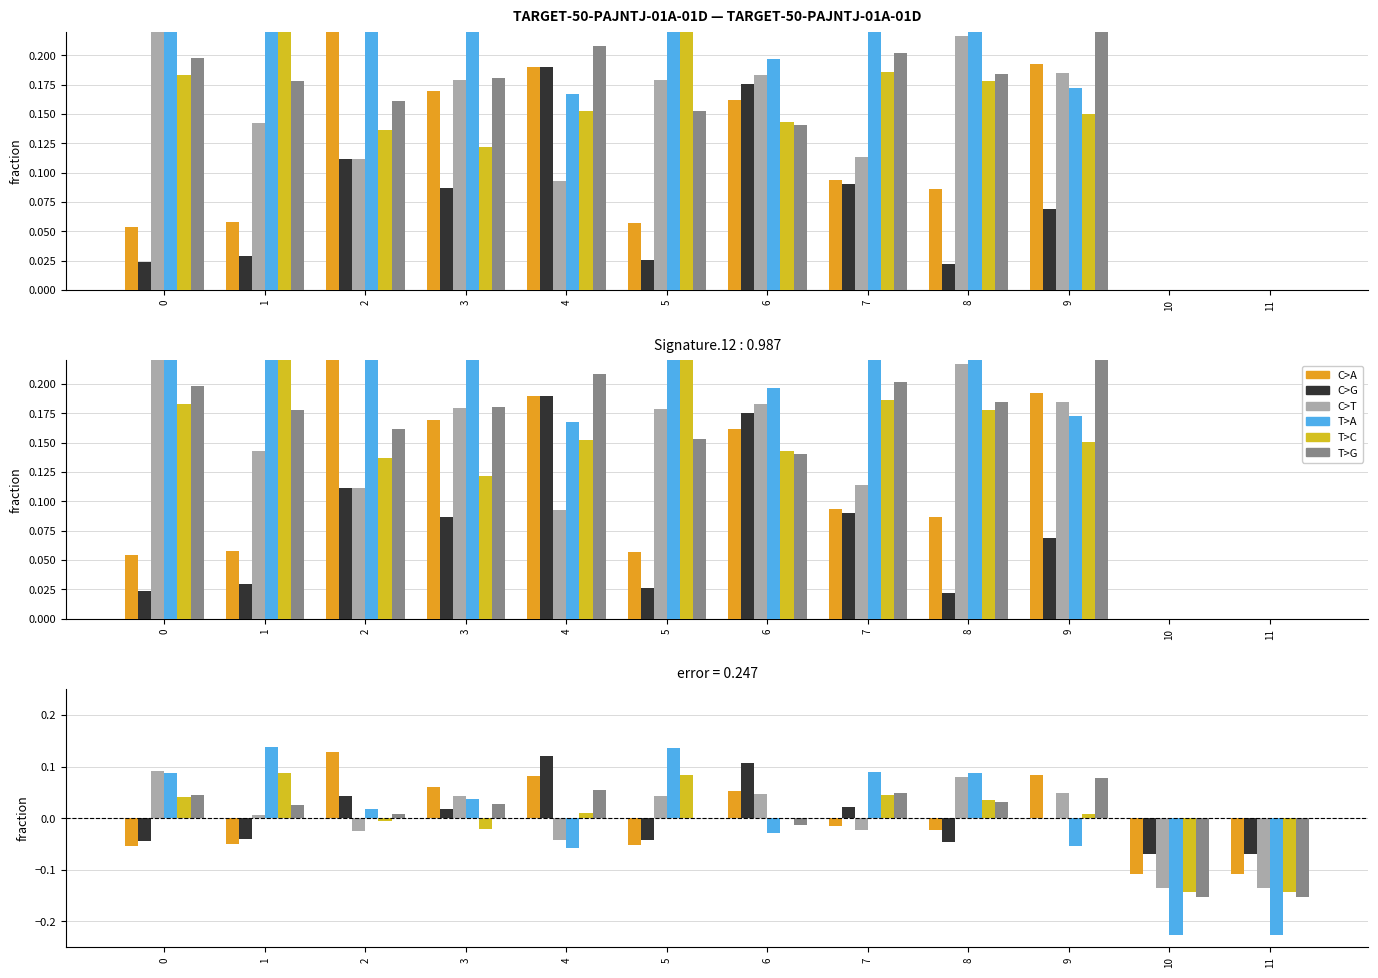

Rank the series by their maximum value, from lowest to highest.

T>G, T>C, C>T, C>G, C>A, T>A